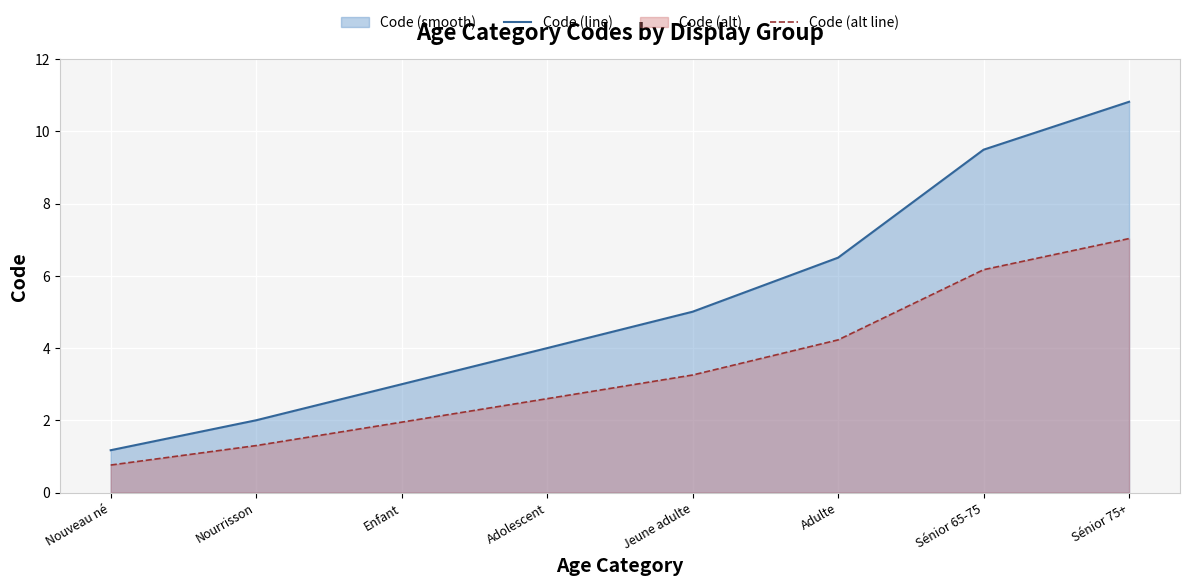

At which category is the sum across all series the highest?

Sénior 75+